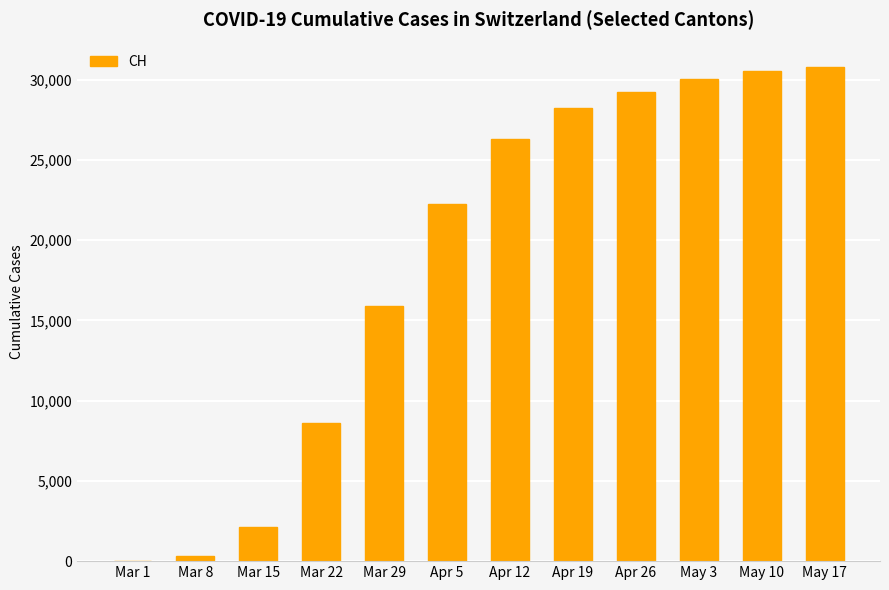

Between May 17 and Apr 5, which is larger?

May 17